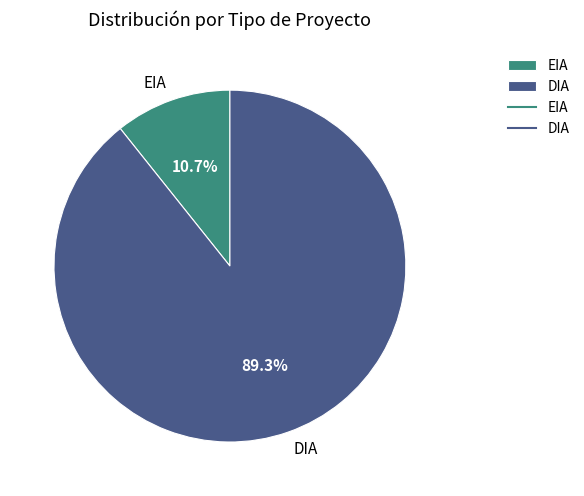

To the nearest percent, what is the combined percentage of DIA and EIA?

100%